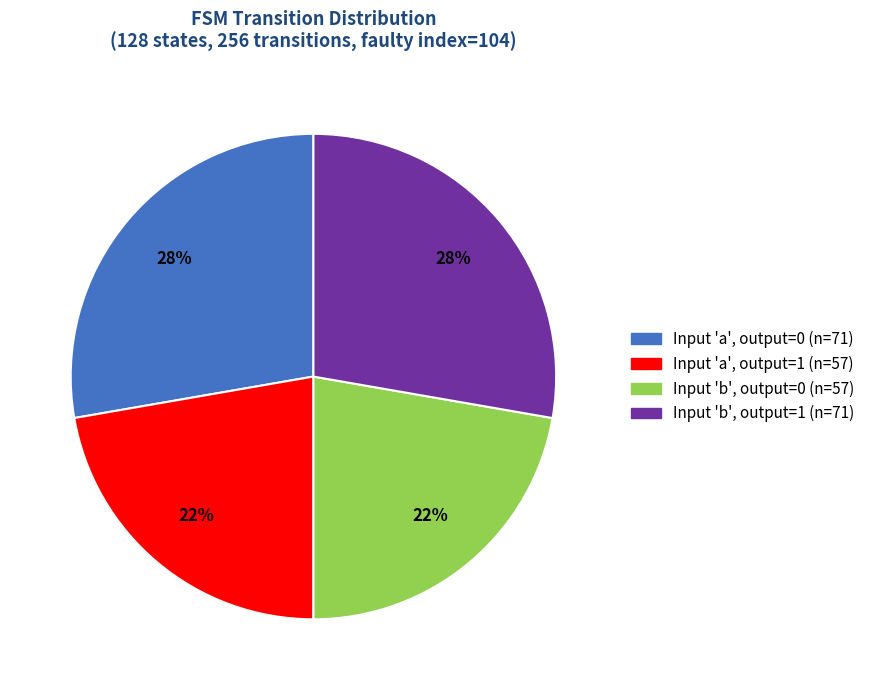

Is there a majority slice in this chart?

No